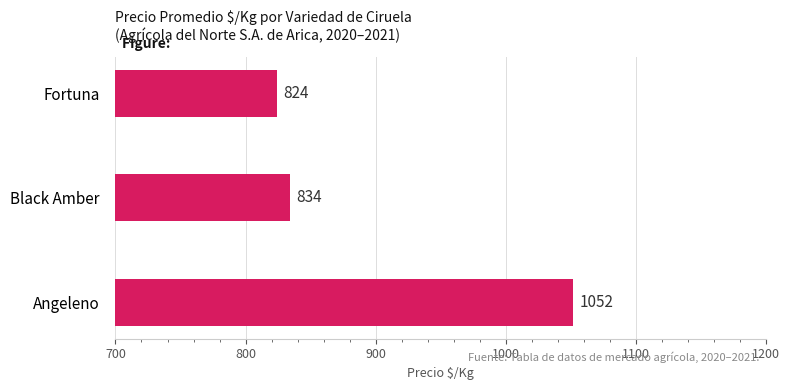

Reading bottom to top, what are all the values shown in this chart?

Angeleno=1052	Black Amber=834	Fortuna=824